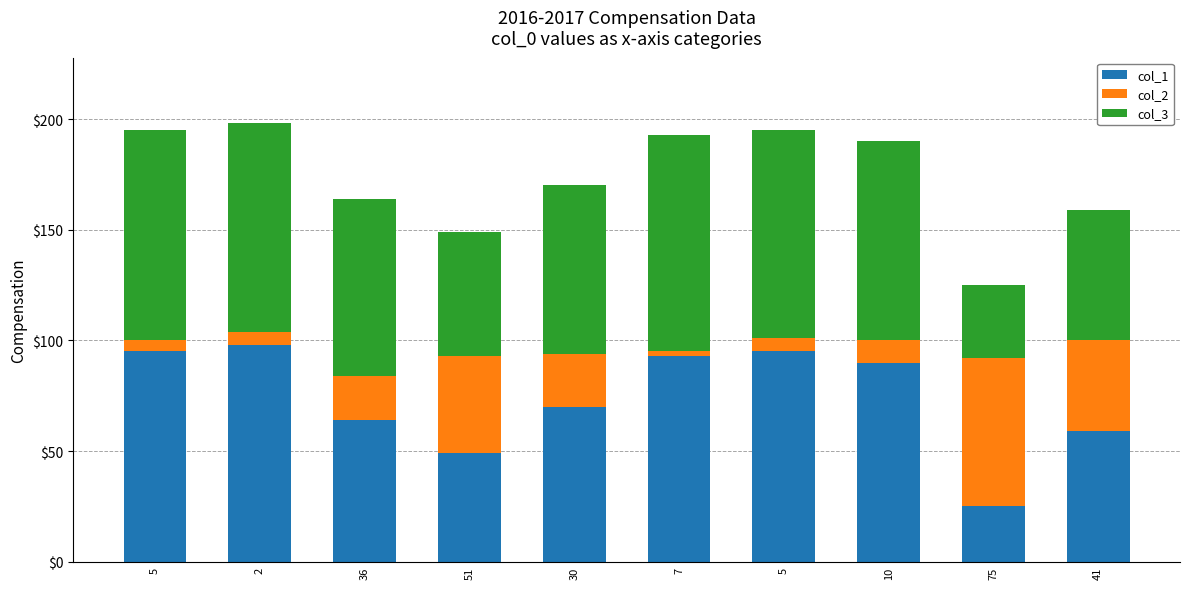

The col_3 series shows 76 at 30. True or false?

True